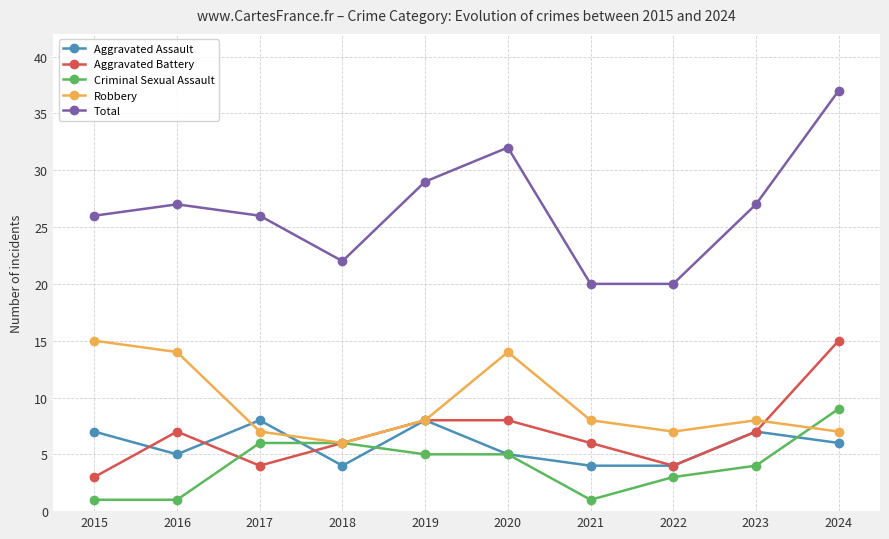

Between 2019 and 2021, which series saw the biggest shift?

Total